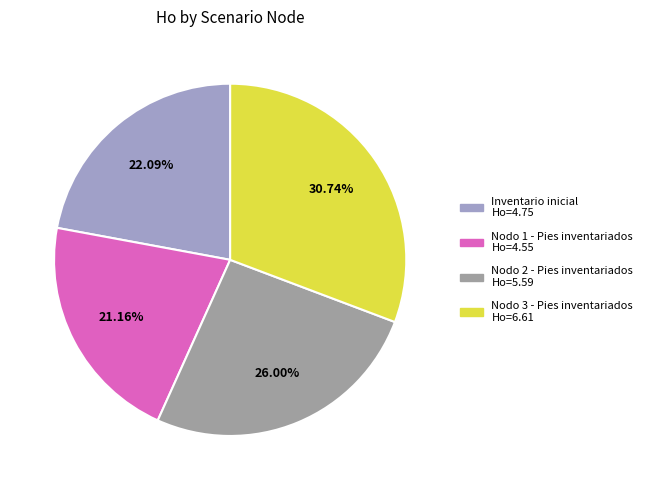

Is there a majority slice in this chart?

No